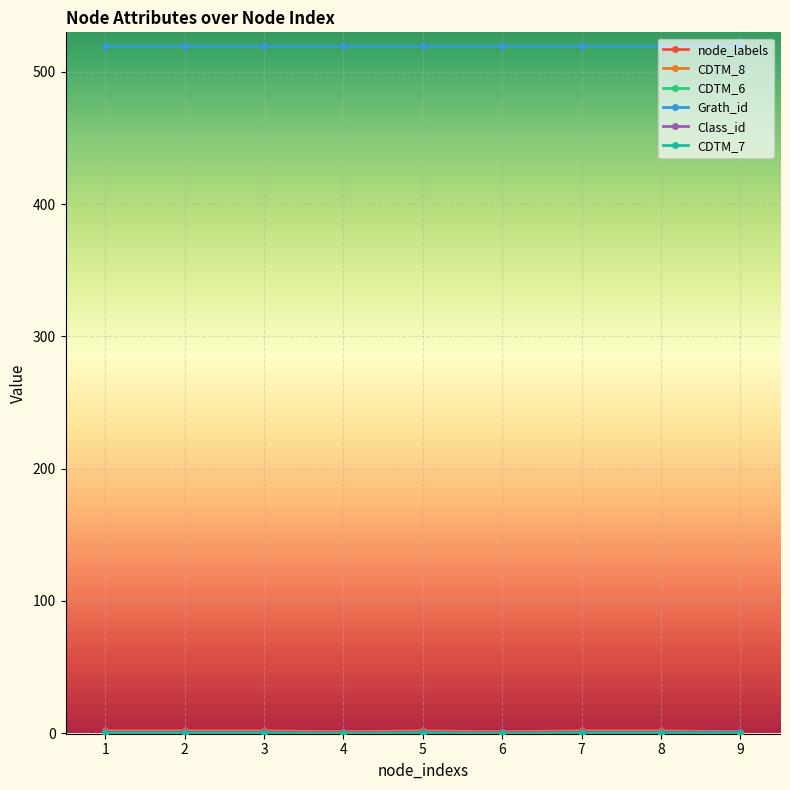

What is the minimum value for Grath_id?

520